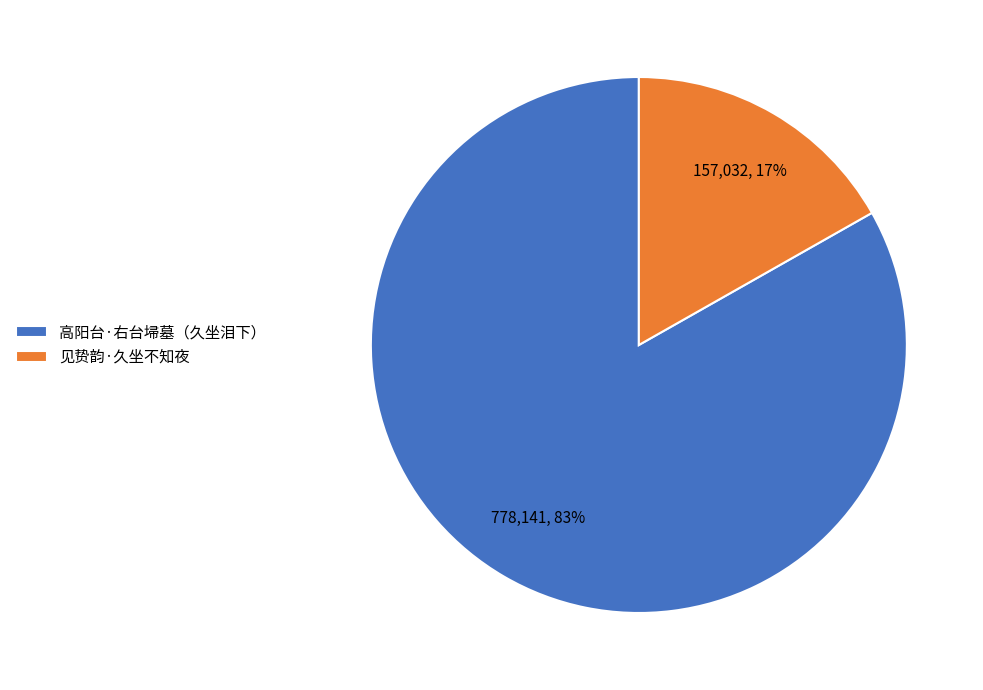

Which slice is the smallest?

见贽韵·久坐不知夜